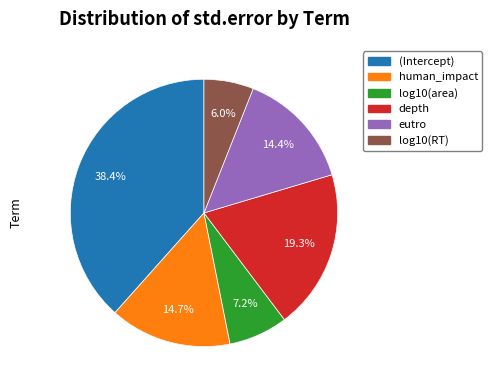

How many slices are in this pie chart?

6